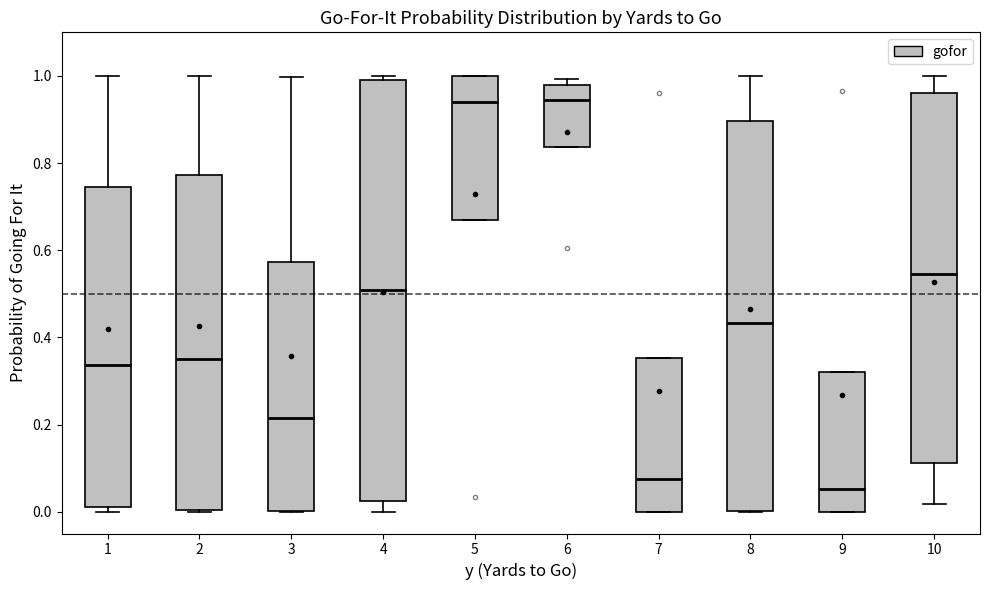

Comparing the boxes themselves (not the whiskers), which one is the tallest?

4